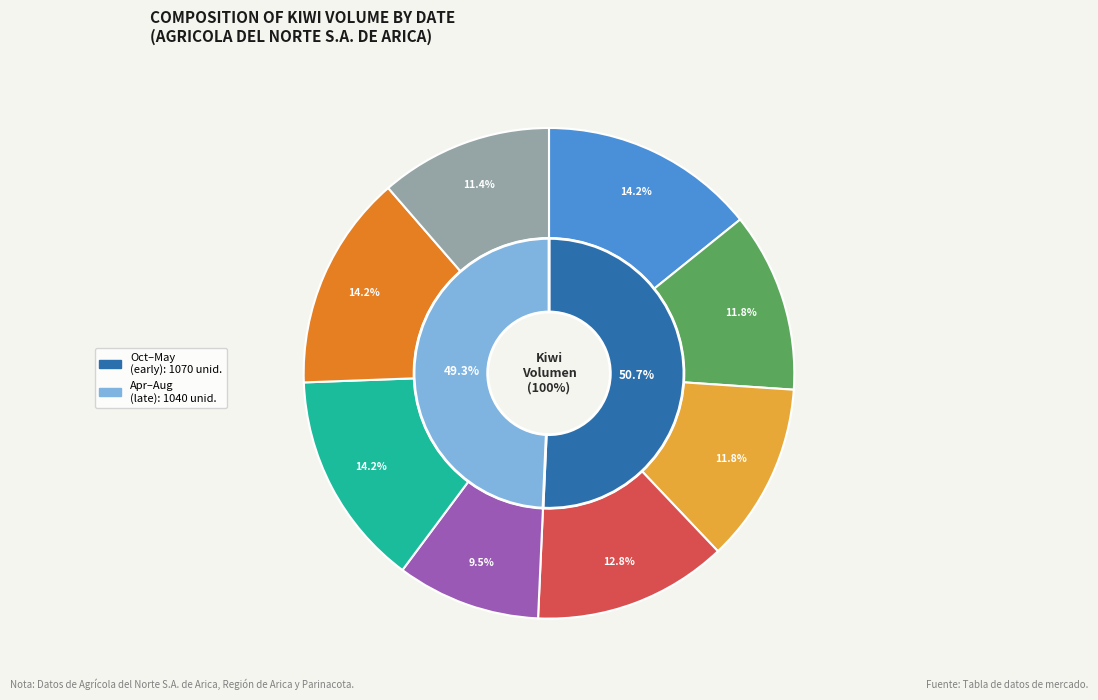

Is there any slice that represents more than half of the pie?

No